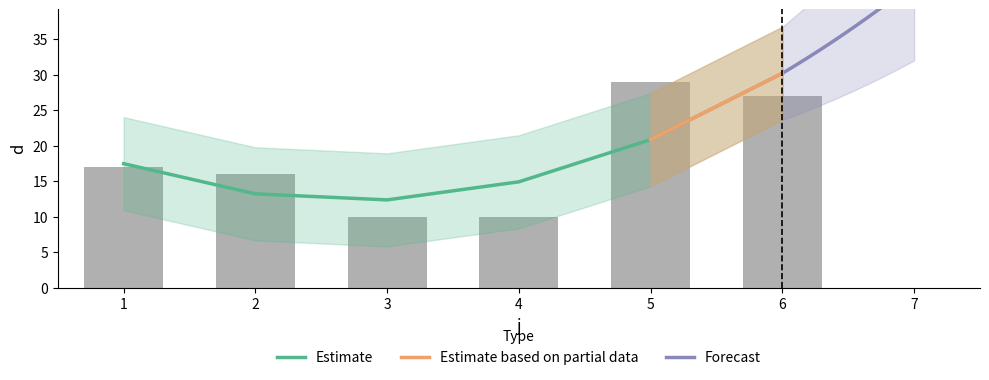

True or false: the data shows 27 at 6.

True